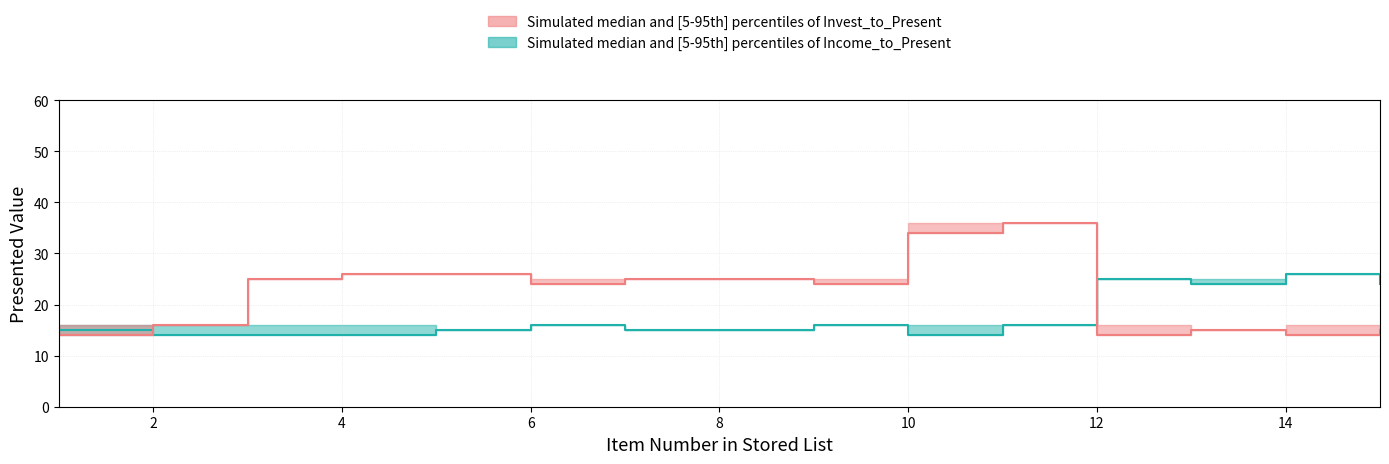

Does the chart display data point markers on the line(s)?

No